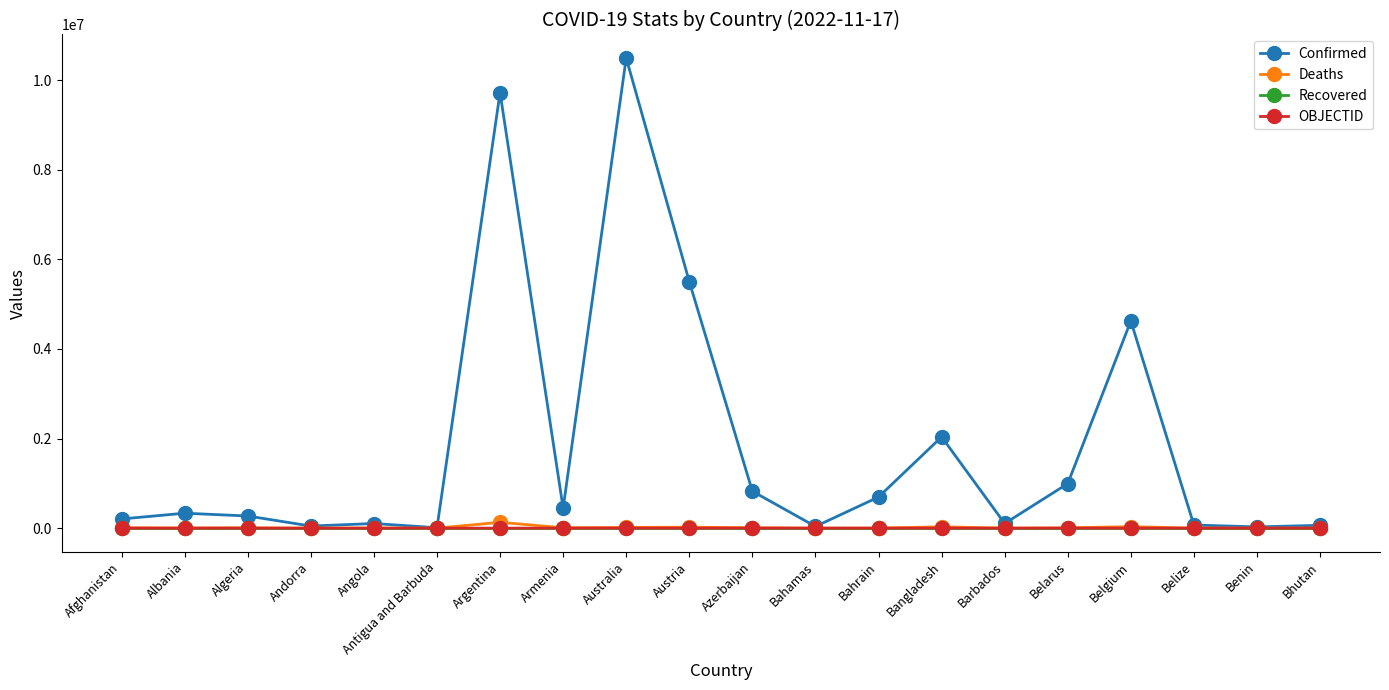

The Recovered series shows 0 at Austria. True or false?

True